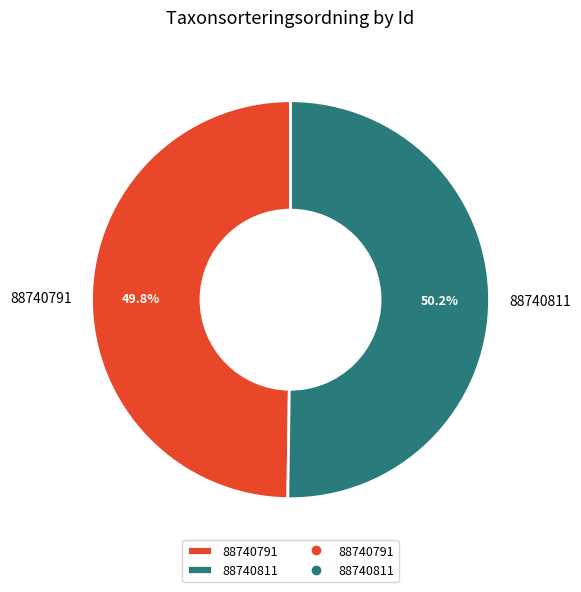

Do 88740791 and 88740811 together represent more than half of the pie?

Yes